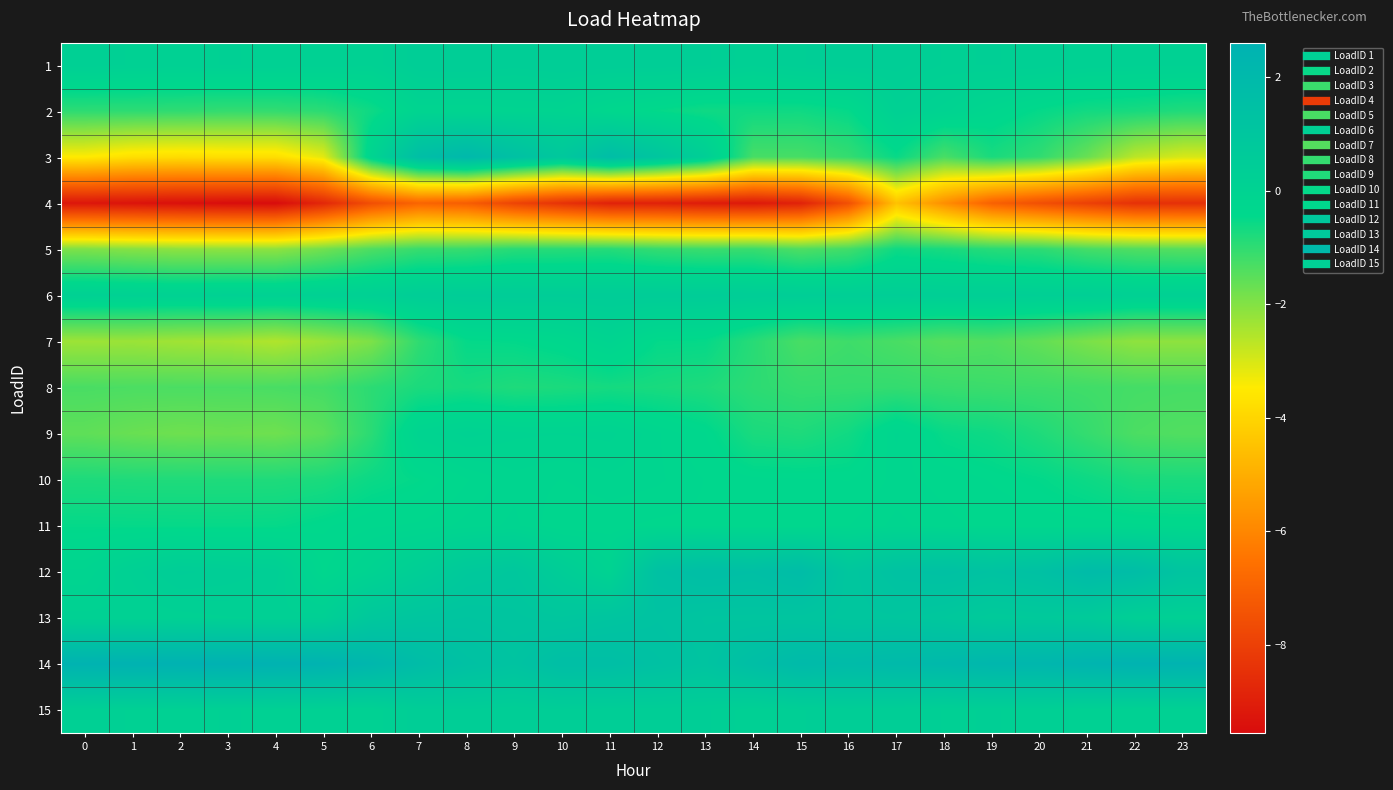

At how many categories does at least one series exceed -8?

24